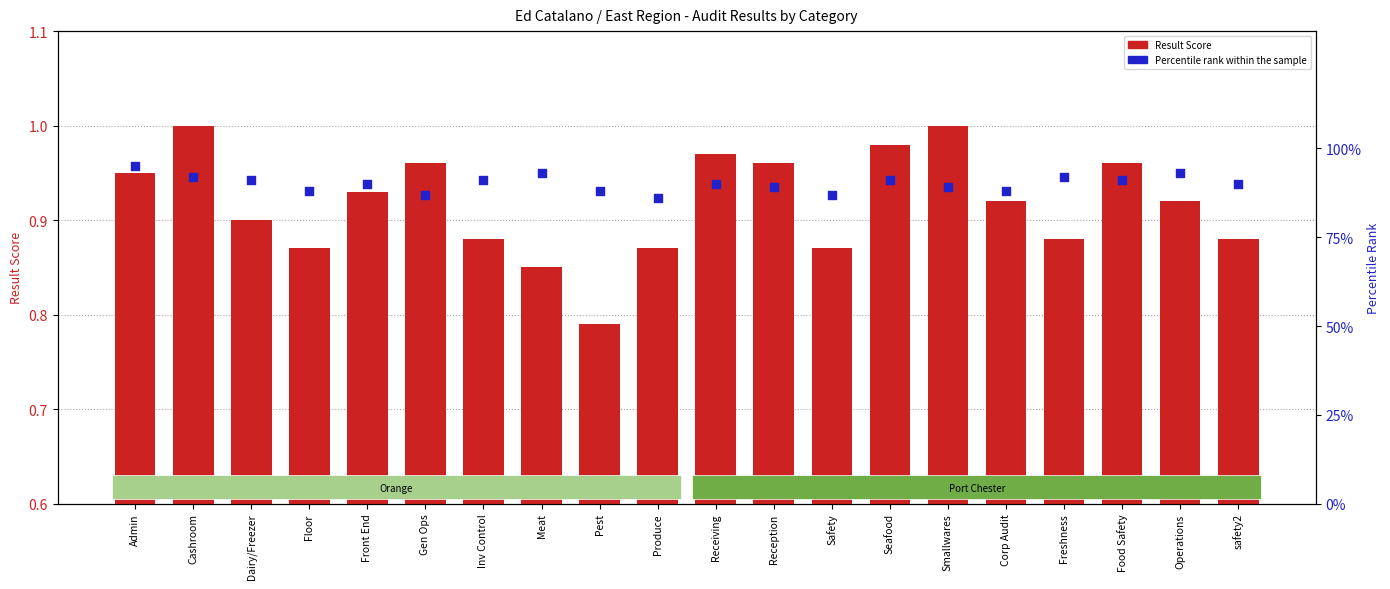

Which series has the largest total across all categories?

Percentile Rank